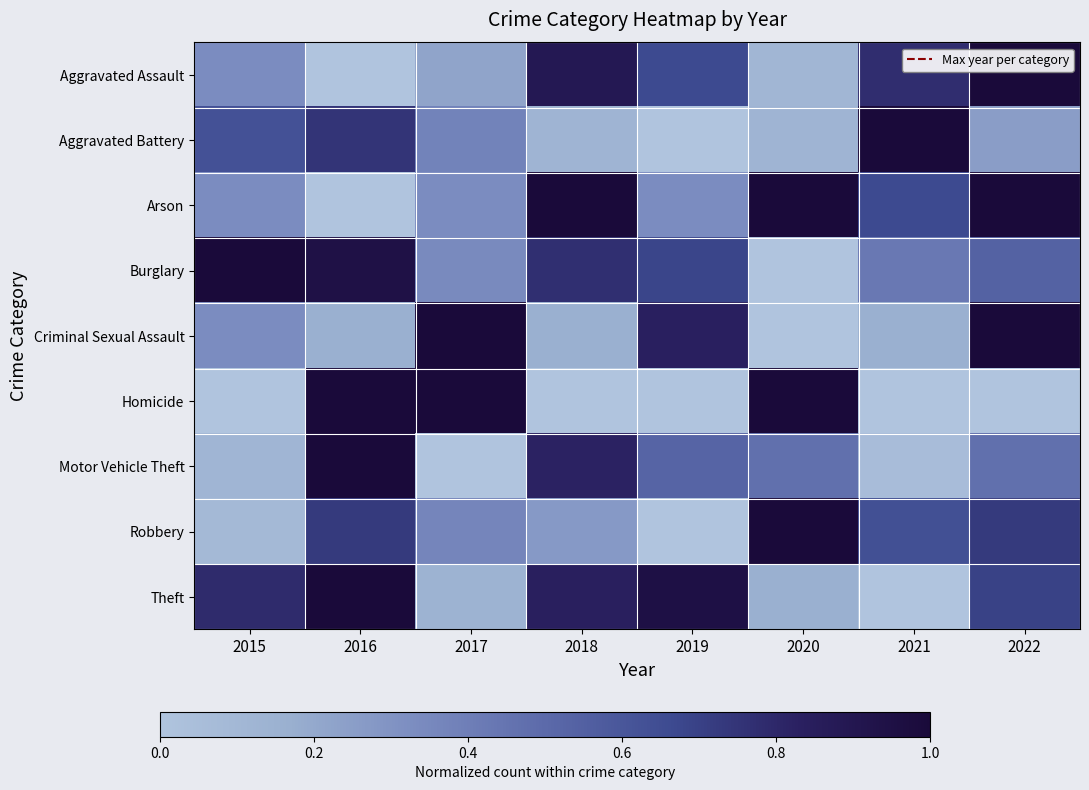

At how many categories does at least one series exceed 0?

8